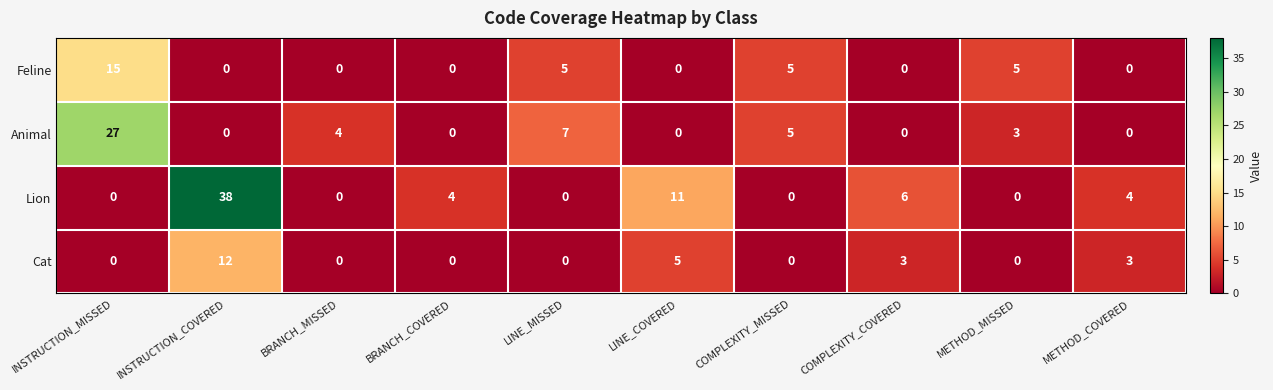

How many series are shown in this chart?

4